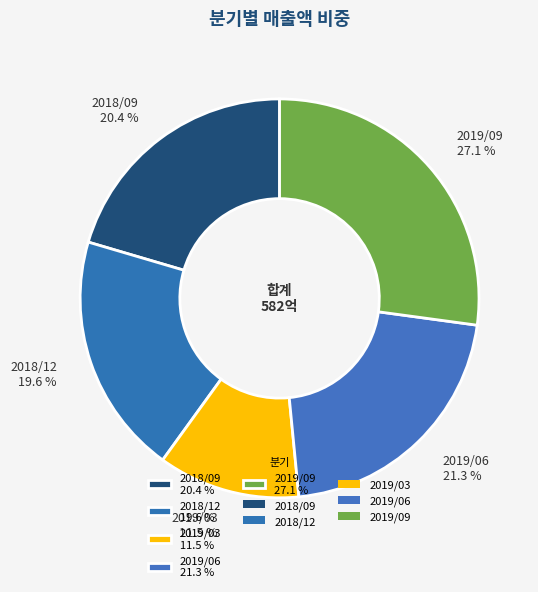

Is it true that 2018/09 is 33% of the pie?

False